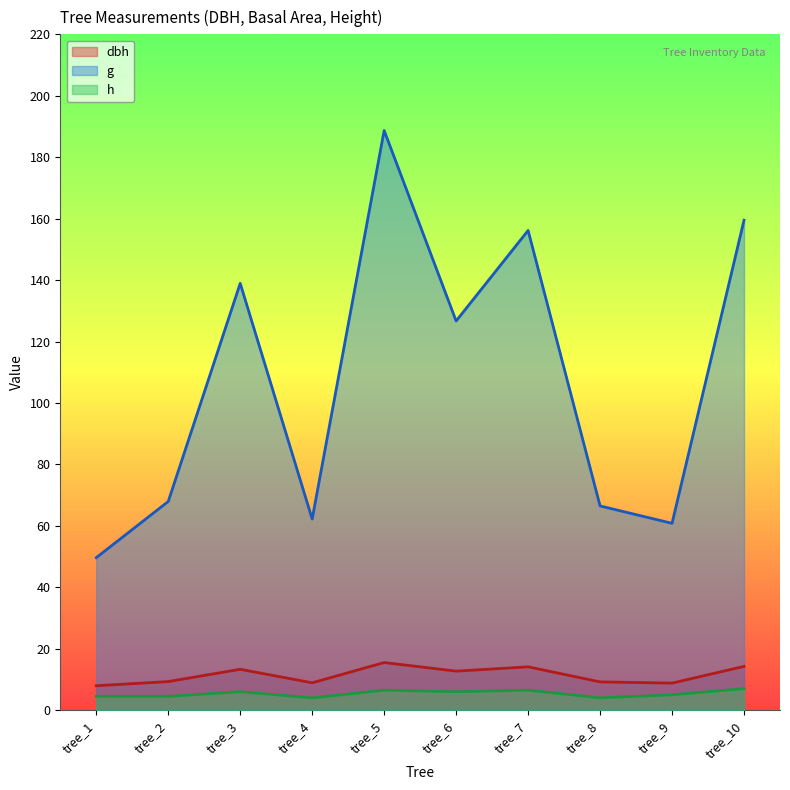

Rank the series by their maximum value, from lowest to highest.

h, dbh, g